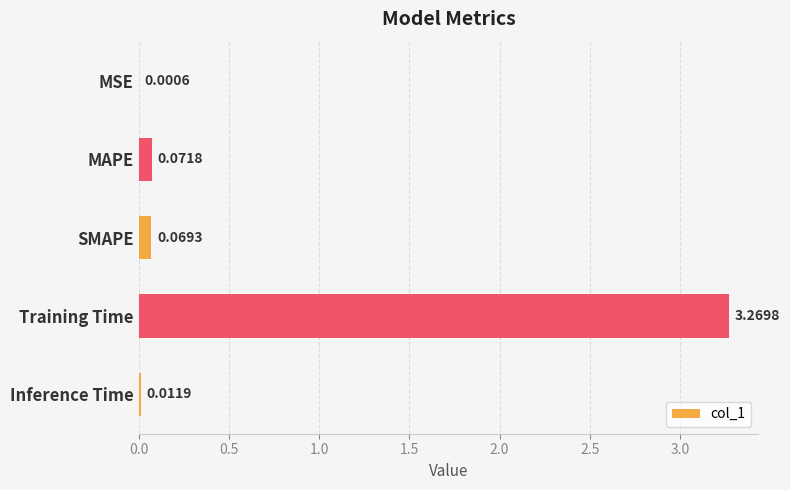

Which label corresponds to the largest value in the chart?

Training Time